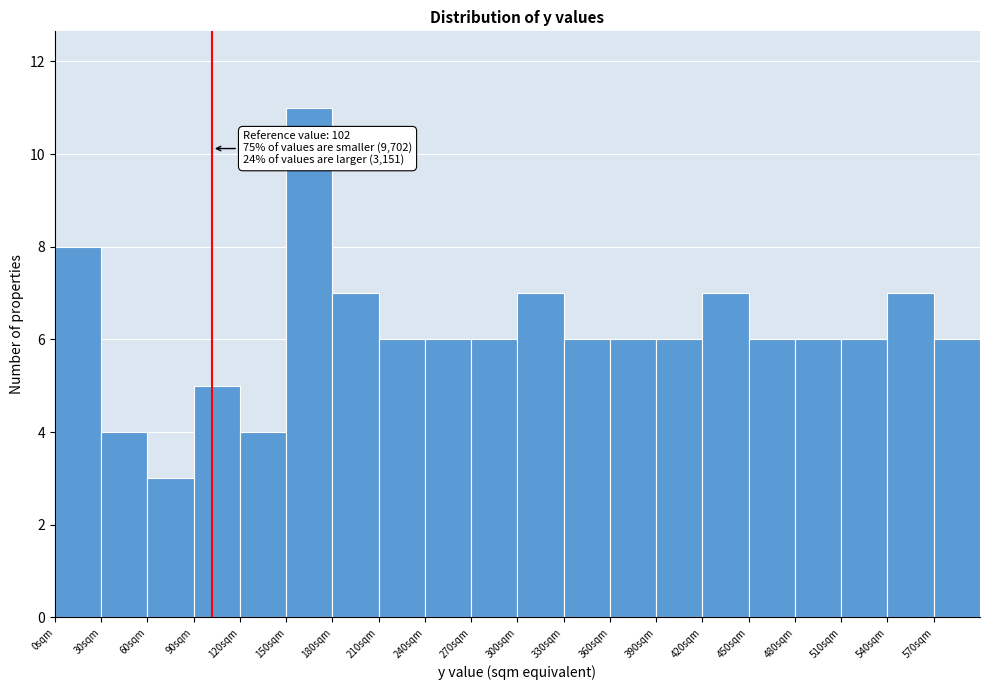

Which range on the x-axis has the tallest bar?

150 to 180